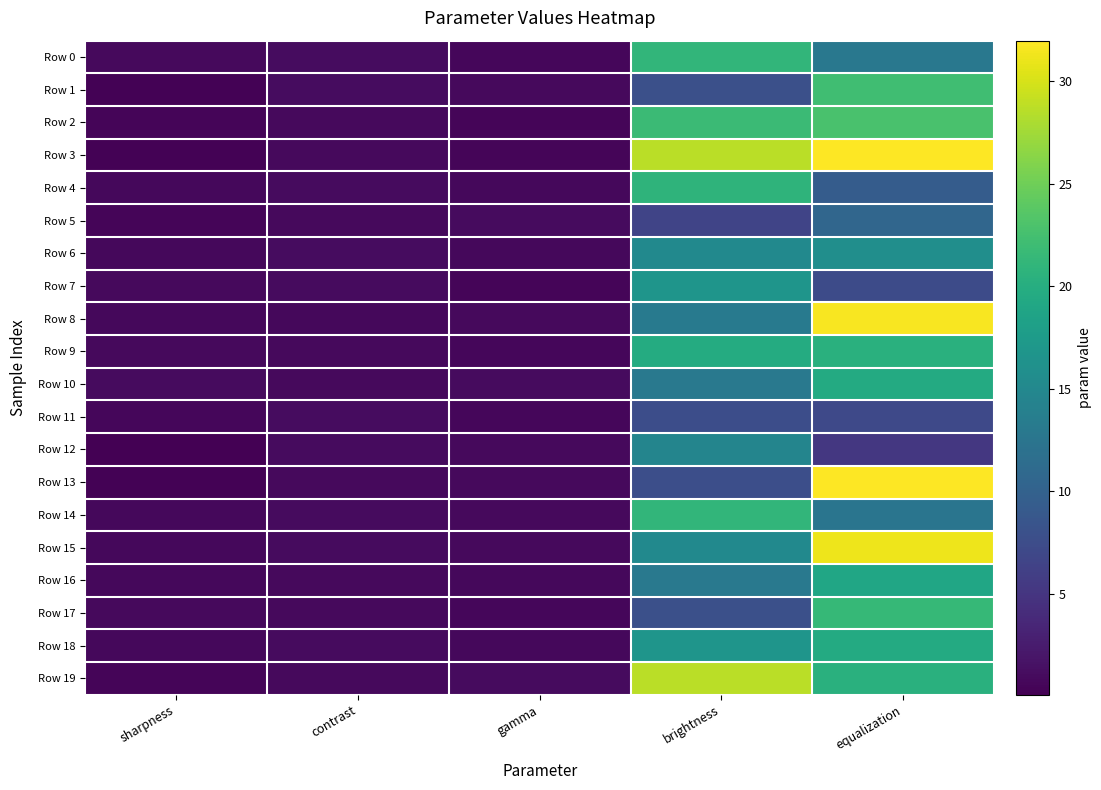

How many series are shown in this chart?

20